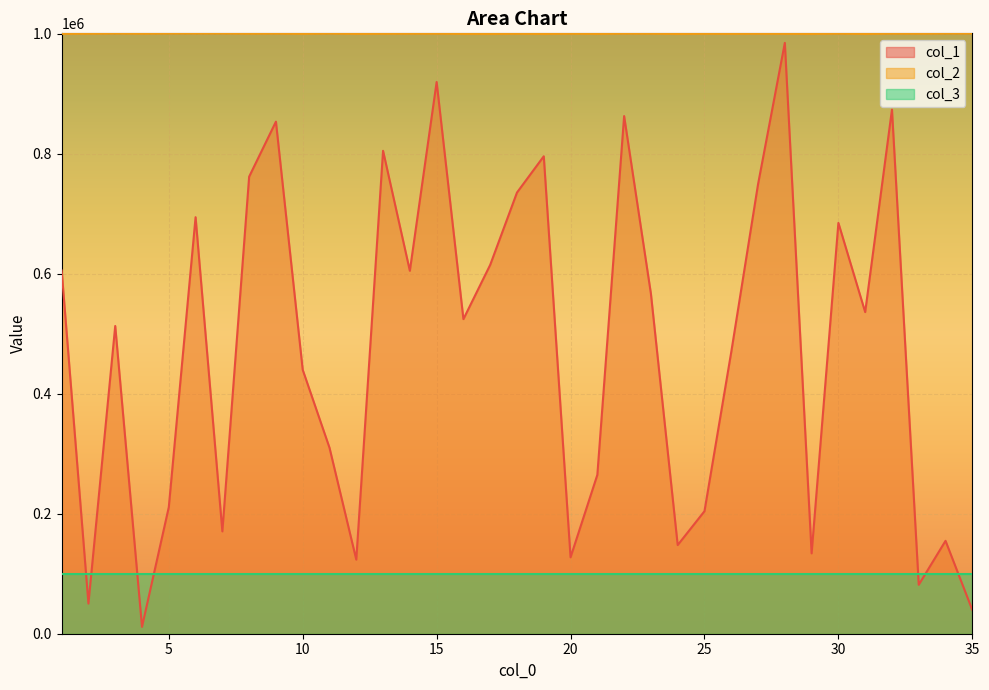

What is the average value of the col_2 series?

1000514.2